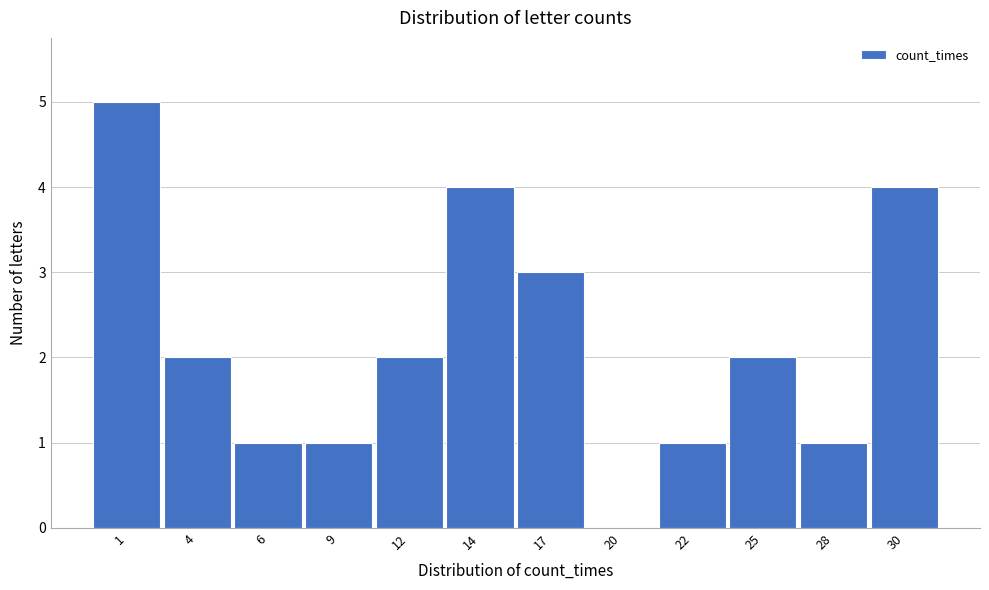

Reading left to right, what are all the values shown in this chart?

1=5	4=2	6=1	9=1	12=2	14=4	17=3	20=0	22=1	25=2	28=1	30=4